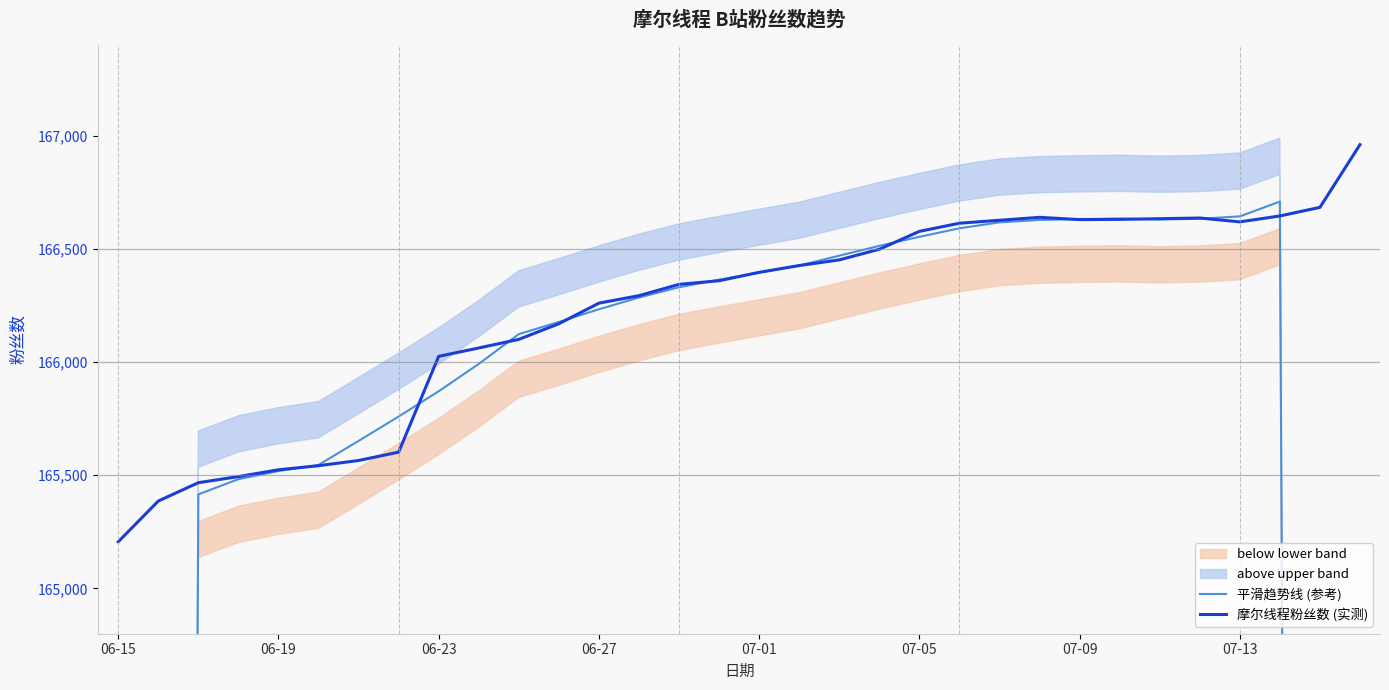

What is the highest value of the 摩尔线程粉丝数 (实测) series?

166960